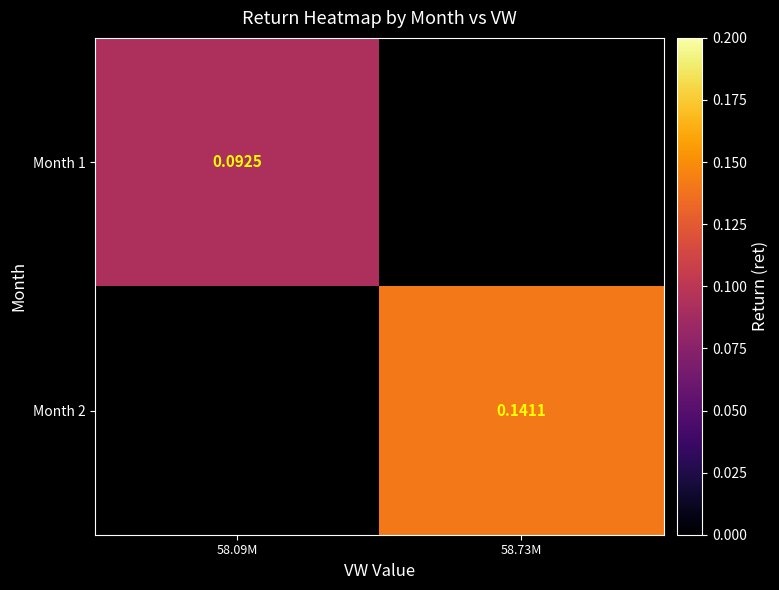

At how many categories does at least one series exceed 0?

2